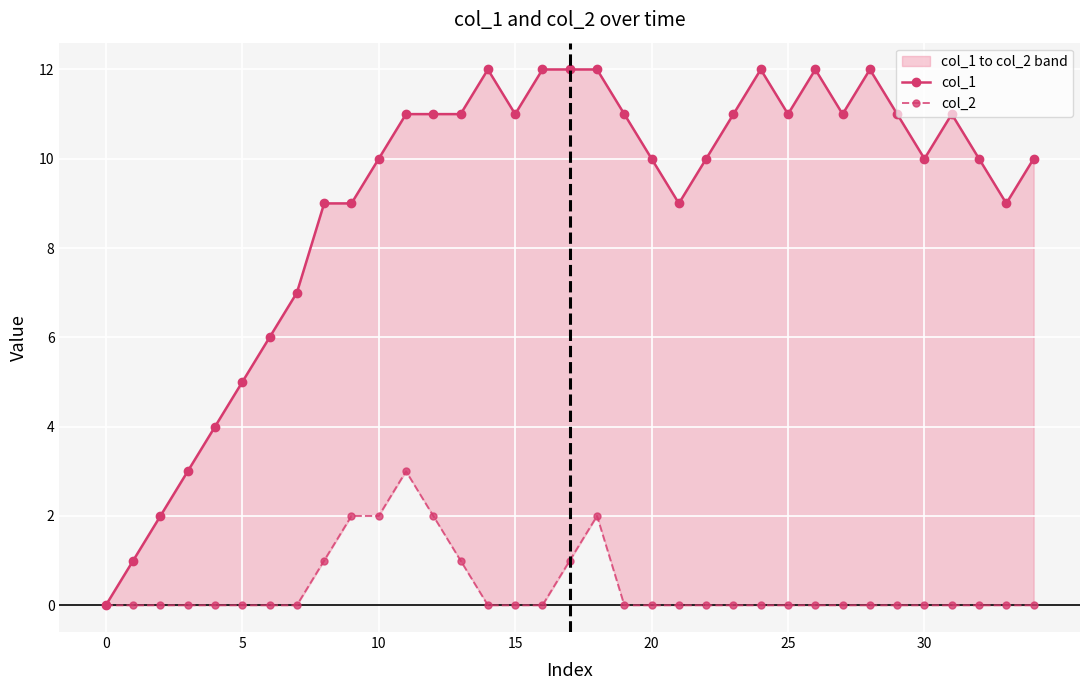

Count the number of categories in the chart.

35